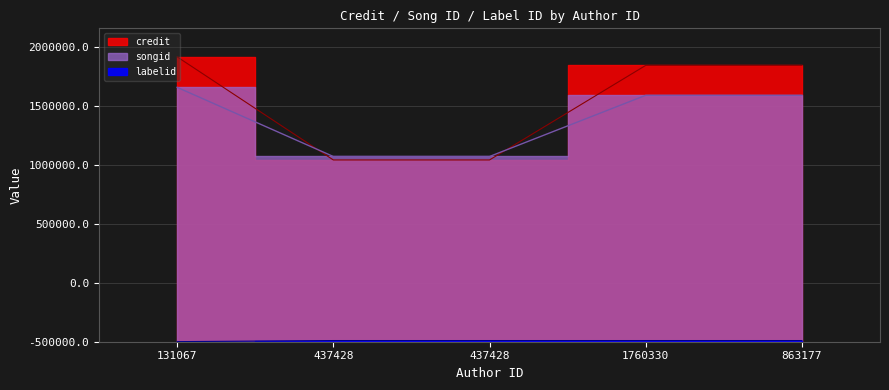

At which label is songid closest to 1862799?

1760330